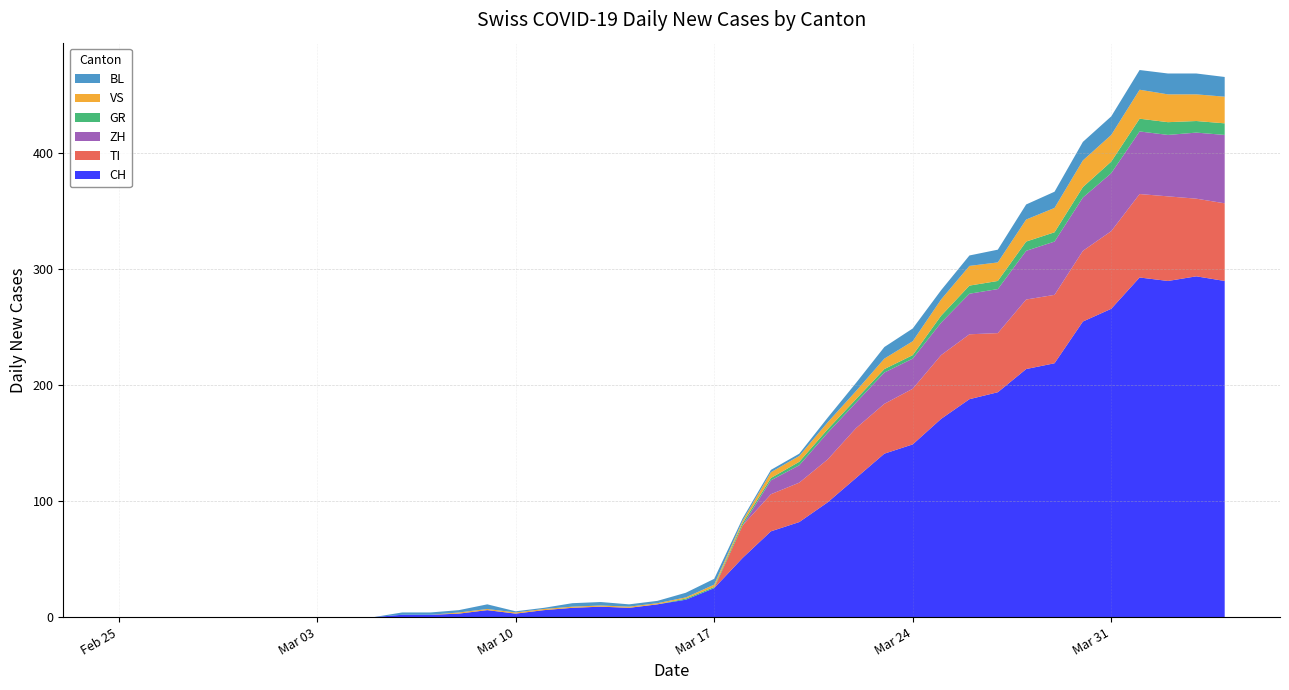

Reading right to left, list all the values displayed in this chart.

CH: 2020-04-04=290	2020-04-03=294	2020-04-02=290	2020-04-01=293	2020-03-31=266	2020-03-30=255	2020-03-29=219	2020-03-28=214	2020-03-27=194	2020-03-26=188	2020-03-25=171	2020-03-24=149	2020-03-23=141	2020-03-22=120	2020-03-21=99	2020-03-20=82	2020-03-19=74	2020-03-18=51	2020-03-17=25	2020-03-16=15	2020-03-15=11	2020-03-14=8	2020-03-13=9	2020-03-12=8	2020-03-11=6	2020-03-10=3	2020-03-09=6	2020-03-08=3	2020-03-07=2	2020-03-06=2	2020-03-05=0	2020-03-04=0	2020-03-03=0	2020-03-02=0	2020-03-01=0	2020-02-29=0	2020-02-28=0	2020-02-27=0	2020-02-26=0	2020-02-25=0
GR: 2020-04-04=10	2020-04-03=10	2020-04-02=11	2020-04-01=11	2020-03-31=10	2020-03-30=9	2020-03-29=8	2020-03-28=8	2020-03-27=7	2020-03-26=7	2020-03-25=6	2020-03-24=3	2020-03-23=3	2020-03-22=3	2020-03-21=3	2020-03-20=3	2020-03-19=2	2020-03-18=2	2020-03-17=1	2020-03-16=1	2020-03-15=0	2020-03-14=0	2020-03-13=0	2020-03-12=0	2020-03-11=0	2020-03-10=0	2020-03-09=0	2020-03-08=0	2020-03-07=0	2020-03-06=0	2020-03-05=0	2020-03-04=0	2020-03-03=0	2020-03-02=0	2020-03-01=0	2020-02-29=0	2020-02-28=0	2020-02-27=0	2020-02-26=0	2020-02-25=0
VS: 2020-04-04=23	2020-04-03=23	2020-04-02=24	2020-04-01=25	2020-03-31=23	2020-03-30=23	2020-03-29=21	2020-03-28=19	2020-03-27=16	2020-03-26=17	2020-03-25=14	2020-03-24=12	2020-03-23=9	2020-03-22=7	2020-03-21=6	2020-03-20=5	2020-03-19=5	2020-03-18=2	2020-03-17=2	2020-03-16=1	2020-03-15=1	2020-03-14=1	2020-03-13=1	2020-03-12=1	2020-03-11=1	2020-03-10=1	2020-03-09=1	2020-03-08=1	2020-03-07=0	2020-03-06=0	2020-03-05=0	2020-03-04=0	2020-03-03=0	2020-03-02=0	2020-03-01=0	2020-02-29=0	2020-02-28=0	2020-02-27=0	2020-02-26=0	2020-02-25=0
BL: 2020-04-04=17	2020-04-03=18	2020-04-02=18	2020-04-01=17	2020-03-31=16	2020-03-30=16	2020-03-29=14	2020-03-28=13	2020-03-27=11	2020-03-26=9	2020-03-25=8	2020-03-24=11	2020-03-23=10	2020-03-22=7	2020-03-21=4	2020-03-20=2	2020-03-19=2	2020-03-18=2	2020-03-17=5	2020-03-16=4	2020-03-15=2	2020-03-14=2	2020-03-13=3	2020-03-12=3	2020-03-11=1	2020-03-10=1	2020-03-09=4	2020-03-08=2	2020-03-07=2	2020-03-06=2	2020-03-05=0	2020-03-04=0	2020-03-03=0	2020-03-02=0	2020-03-01=0	2020-02-29=0	2020-02-28=0	2020-02-27=0	2020-02-26=0	2020-02-25=0
TI: 2020-04-04=67	2020-04-03=67	2020-04-02=73	2020-04-01=72	2020-03-31=67	2020-03-30=61	2020-03-29=59	2020-03-28=60	2020-03-27=51	2020-03-26=56	2020-03-25=55	2020-03-24=48	2020-03-23=43	2020-03-22=43	2020-03-21=37	2020-03-20=34	2020-03-19=32	2020-03-18=28	2020-03-17=0	2020-03-16=0	2020-03-15=0	2020-03-14=0	2020-03-13=0	2020-03-12=0	2020-03-11=0	2020-03-10=0	2020-03-09=0	2020-03-08=0	2020-03-07=0	2020-03-06=0	2020-03-05=0	2020-03-04=0	2020-03-03=0	2020-03-02=0	2020-03-01=0	2020-02-29=0	2020-02-28=0	2020-02-27=0	2020-02-26=0	2020-02-25=0
ZH: 2020-04-04=59	2020-04-03=57	2020-04-02=53	2020-04-01=54	2020-03-31=50	2020-03-30=46	2020-03-29=46	2020-03-28=42	2020-03-27=38	2020-03-26=35	2020-03-25=28	2020-03-24=26	2020-03-23=27	2020-03-22=22	2020-03-21=23	2020-03-20=15	2020-03-19=12	2020-03-18=0	2020-03-17=0	2020-03-16=0	2020-03-15=0	2020-03-14=0	2020-03-13=0	2020-03-12=0	2020-03-11=0	2020-03-10=0	2020-03-09=0	2020-03-08=0	2020-03-07=0	2020-03-06=0	2020-03-05=0	2020-03-04=0	2020-03-03=0	2020-03-02=0	2020-03-01=0	2020-02-29=0	2020-02-28=0	2020-02-27=0	2020-02-26=0	2020-02-25=0